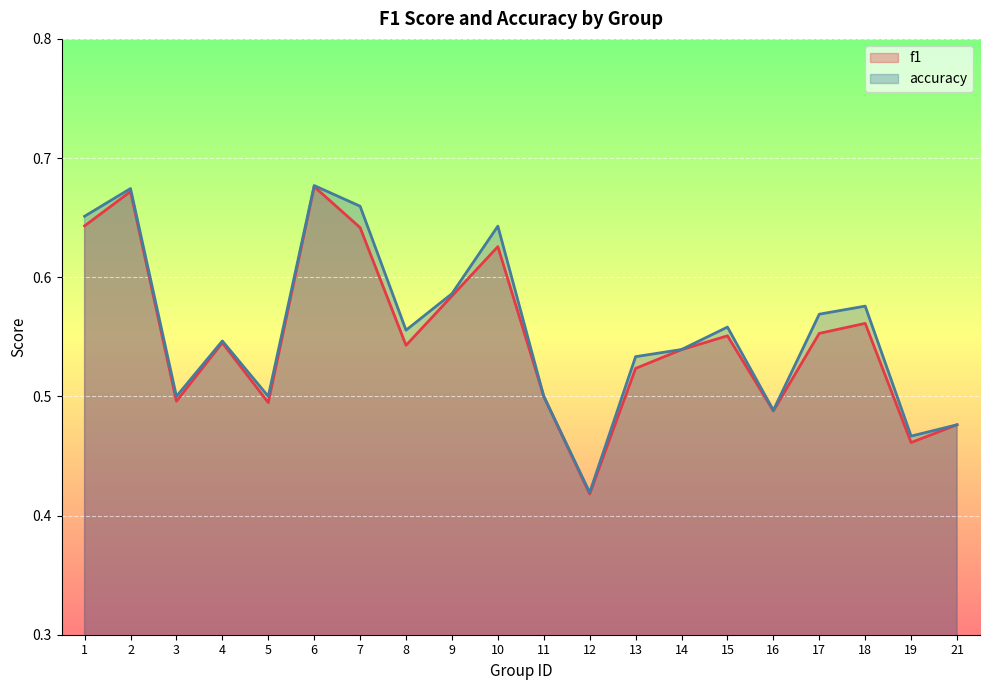

True or false: f1 and accuracy intersect in this chart.

False